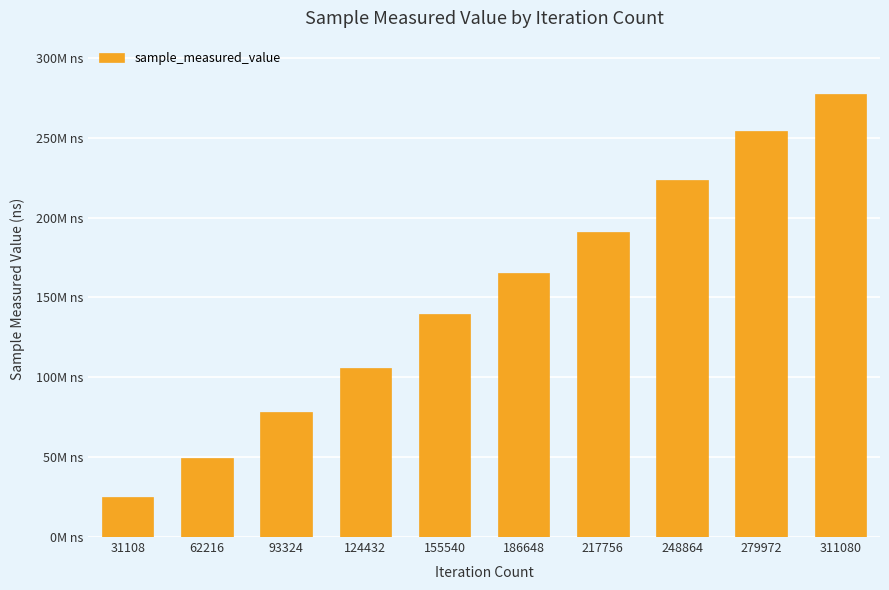

What is the value of the 5th bar from the left?

139493422